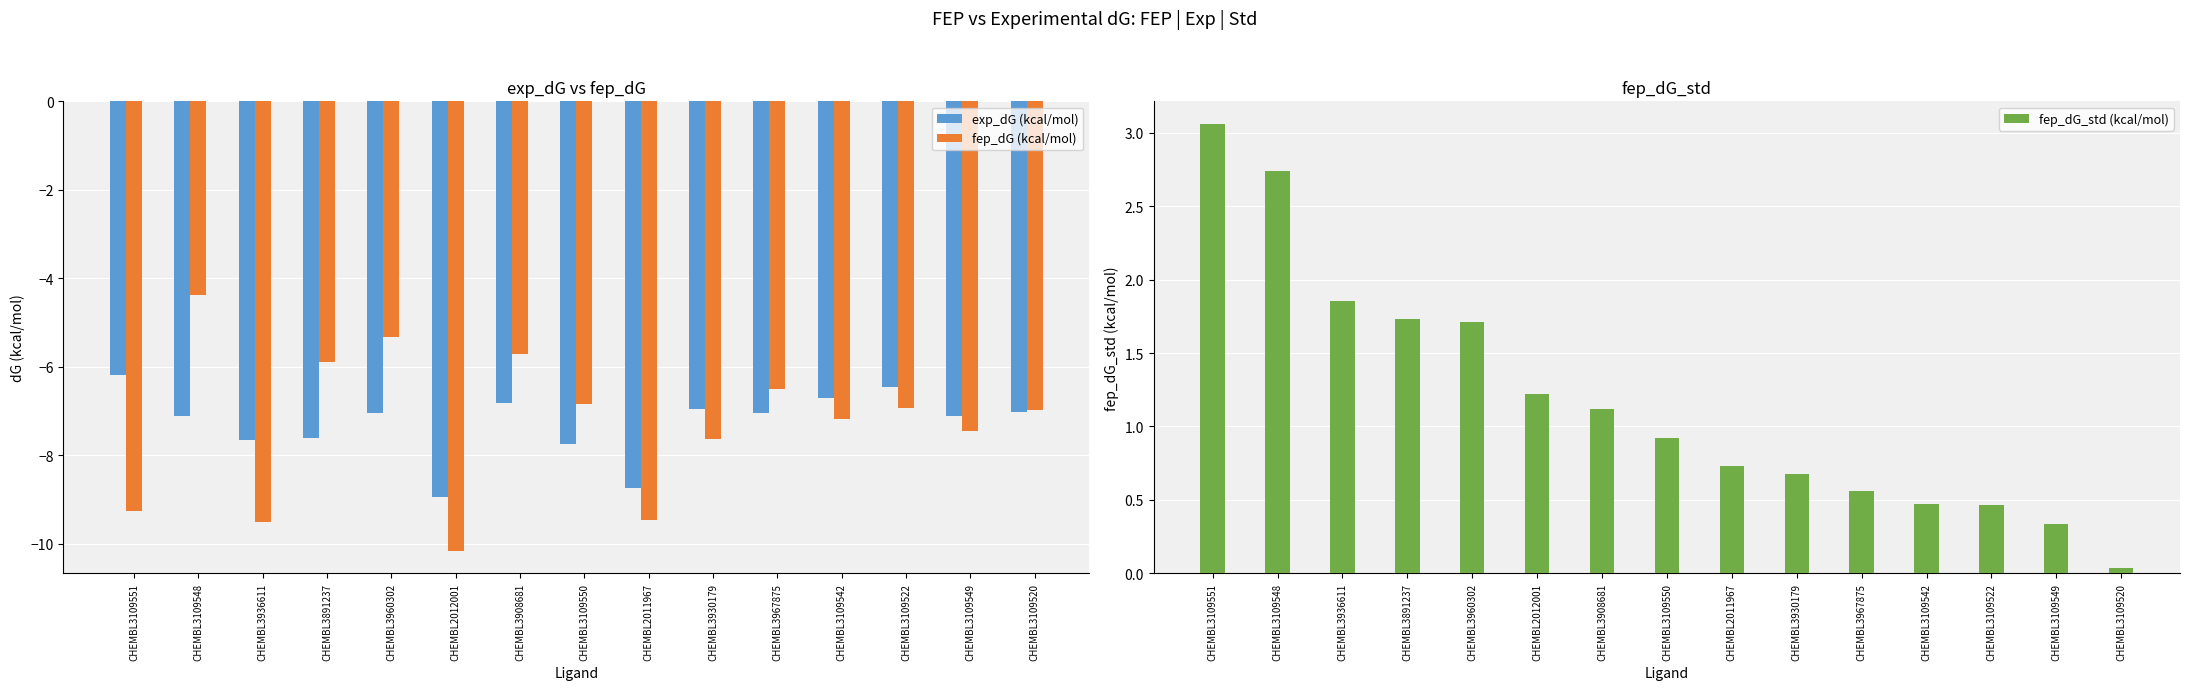

What is the sum of all fep_dG (kcal/mol) values?

-109.2